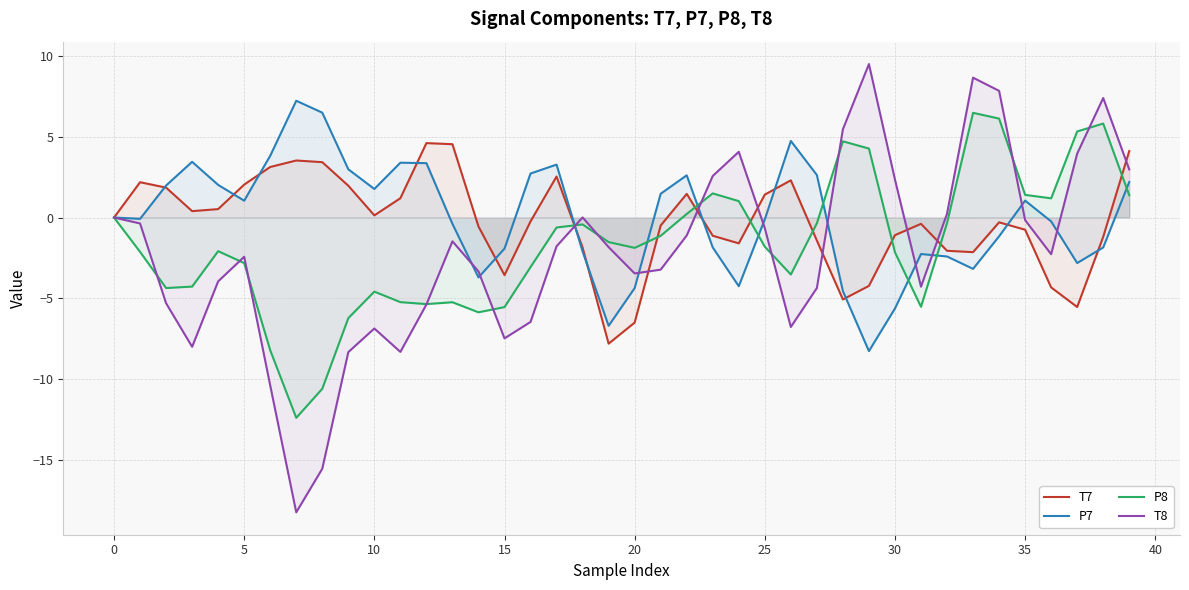

Rank the series by their maximum value, from highest to lowest.

T8, P7, P8, T7